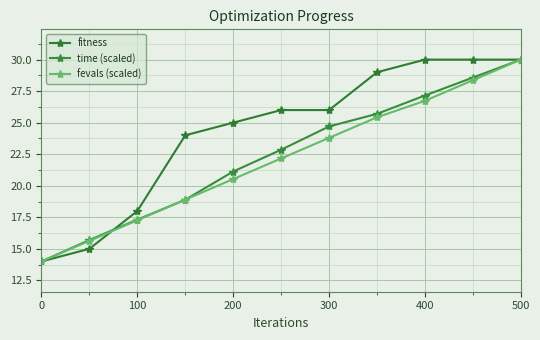

Count the number of categories in the chart.

11